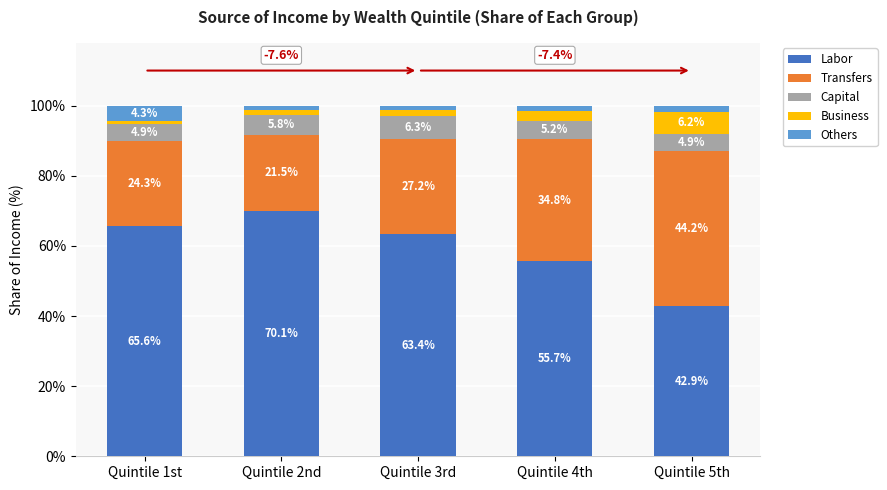

Does the chart contain any negative values?

No